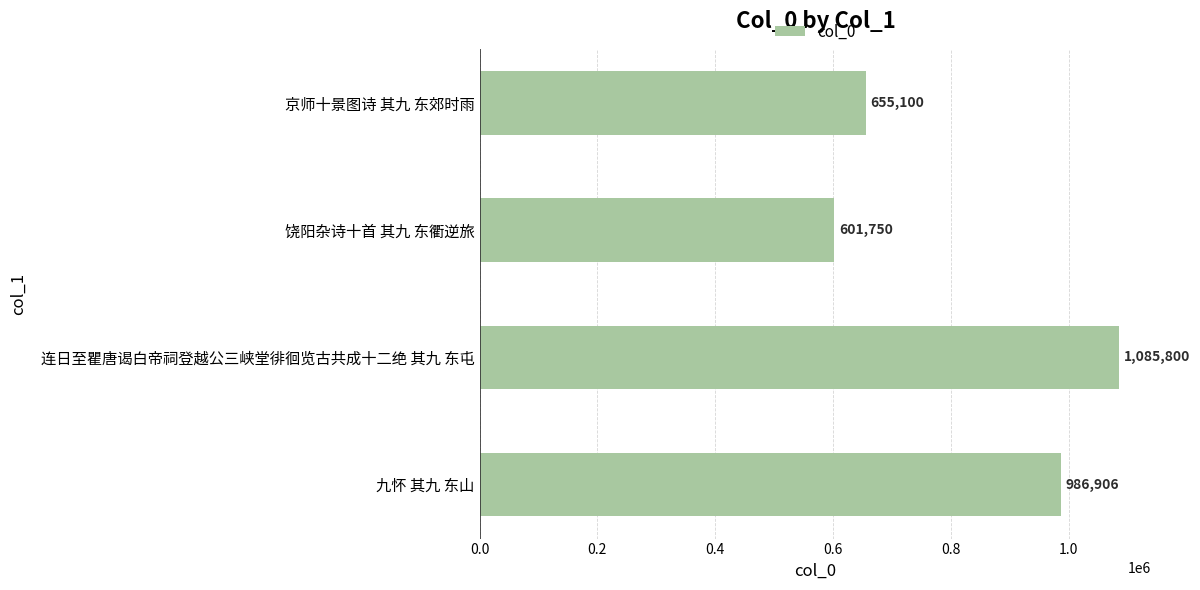

How many data points does each series have?

4